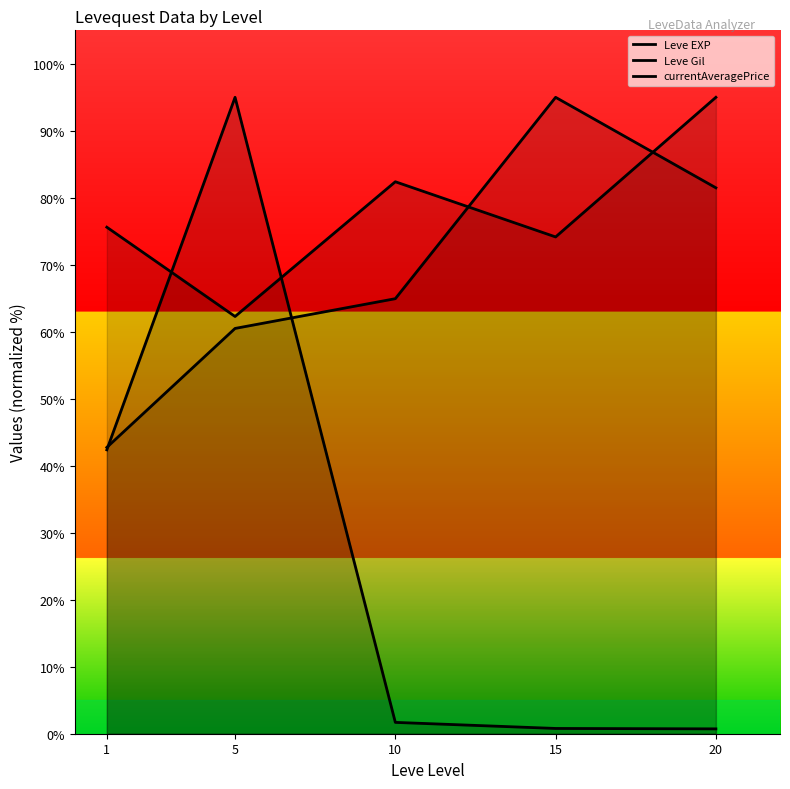

Where is the first local maximum for currentAveragePrice?

5